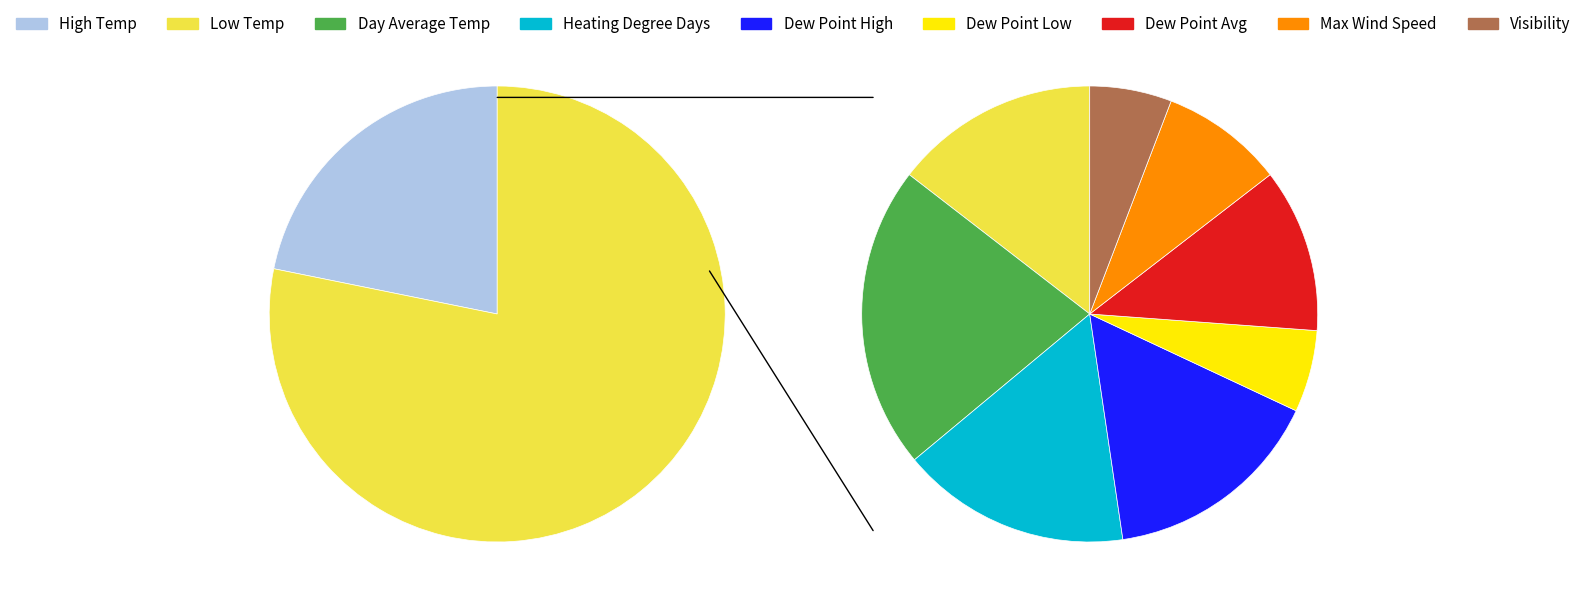

Is Dew Point Avg the majority of the pie?

No